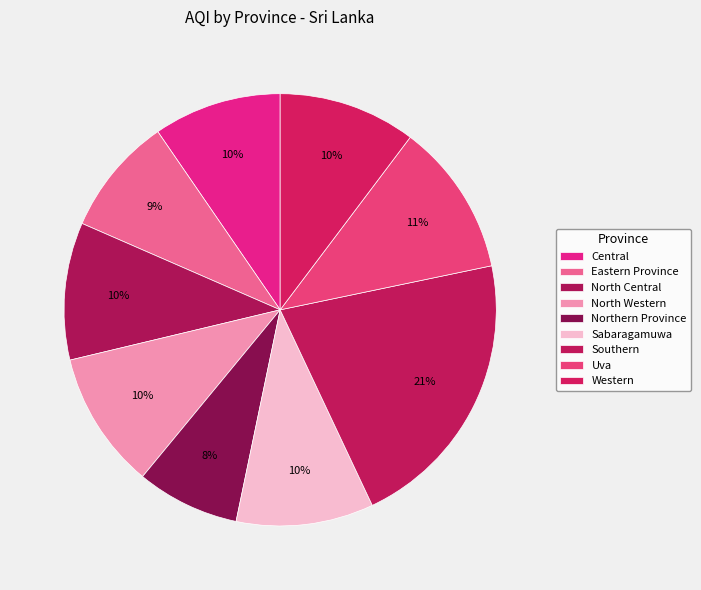

To the nearest percent, what portion does Western represent?

10%